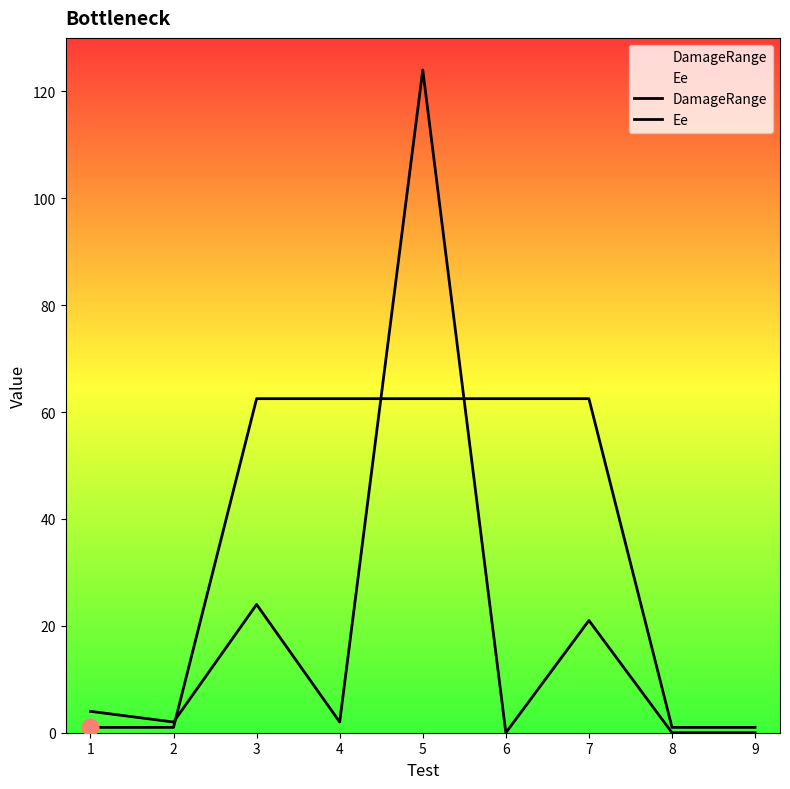

How many lines are shown in the chart?

2